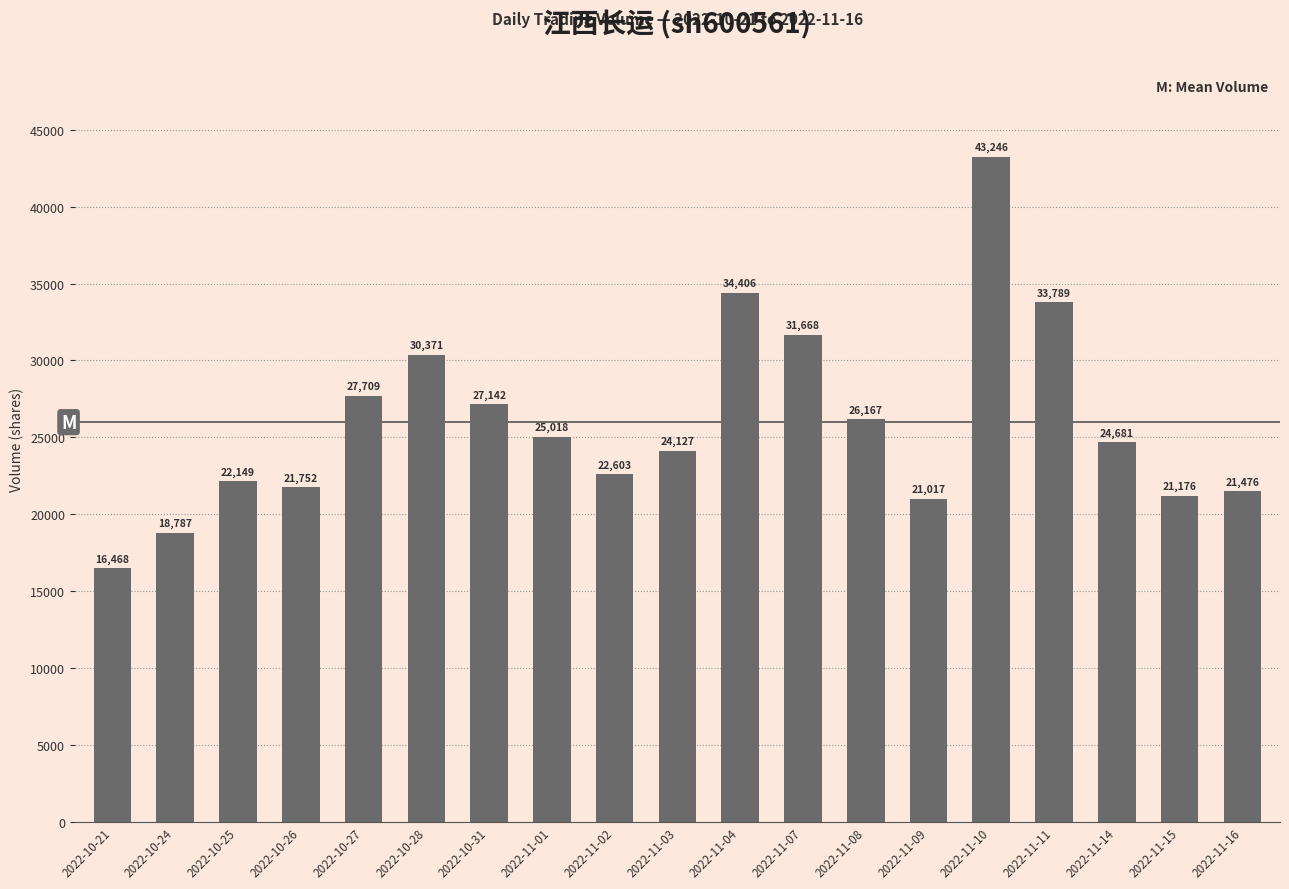

Reading right to left, transcribe all the data shown in this chart.

21476	21176	24681	33789	43246	21017	26167	31668	34406	24127	22603	25018	27142	30371	27709	21752	22149	18787	16468